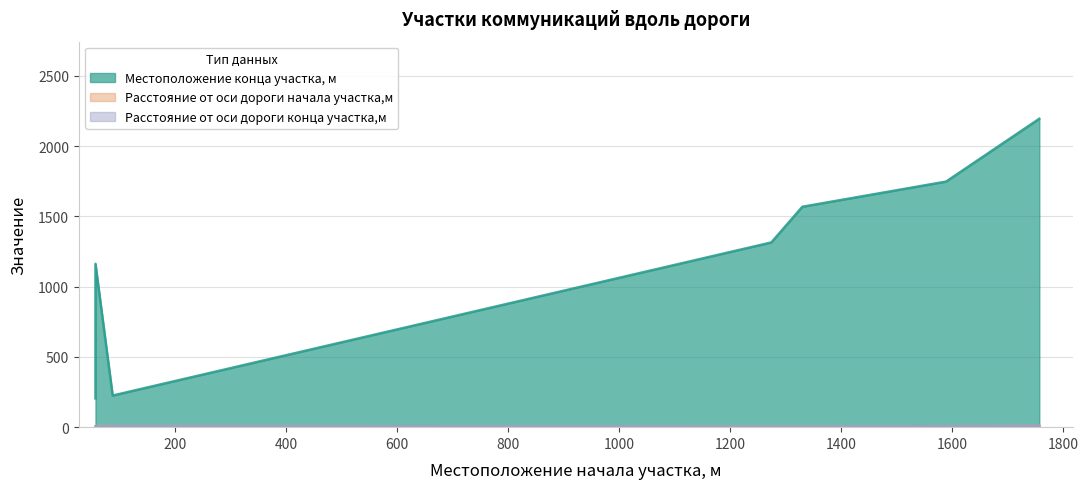

How many lines are shown in the chart?

3